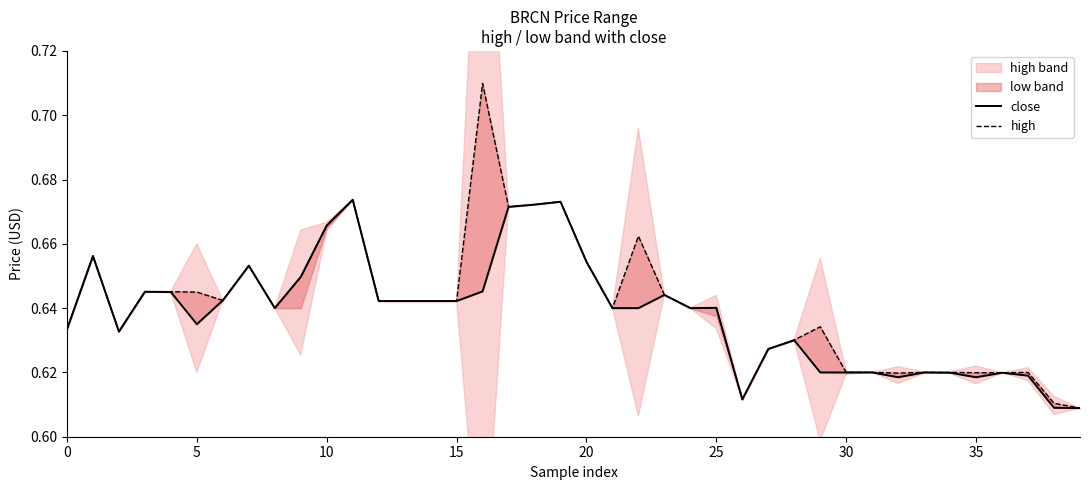

True or false: close and high cross at least once.

False